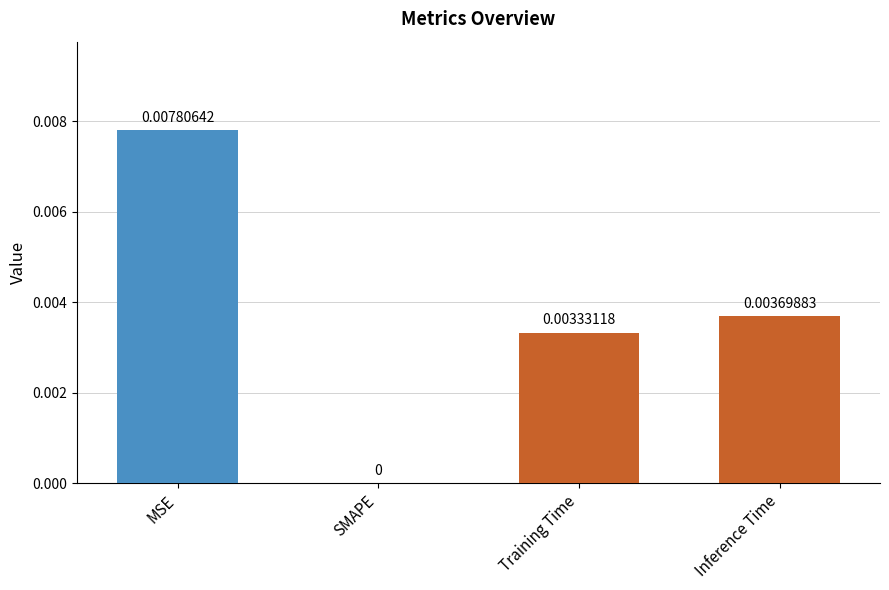

Which has a higher value, MSE or Inference Time?

MSE